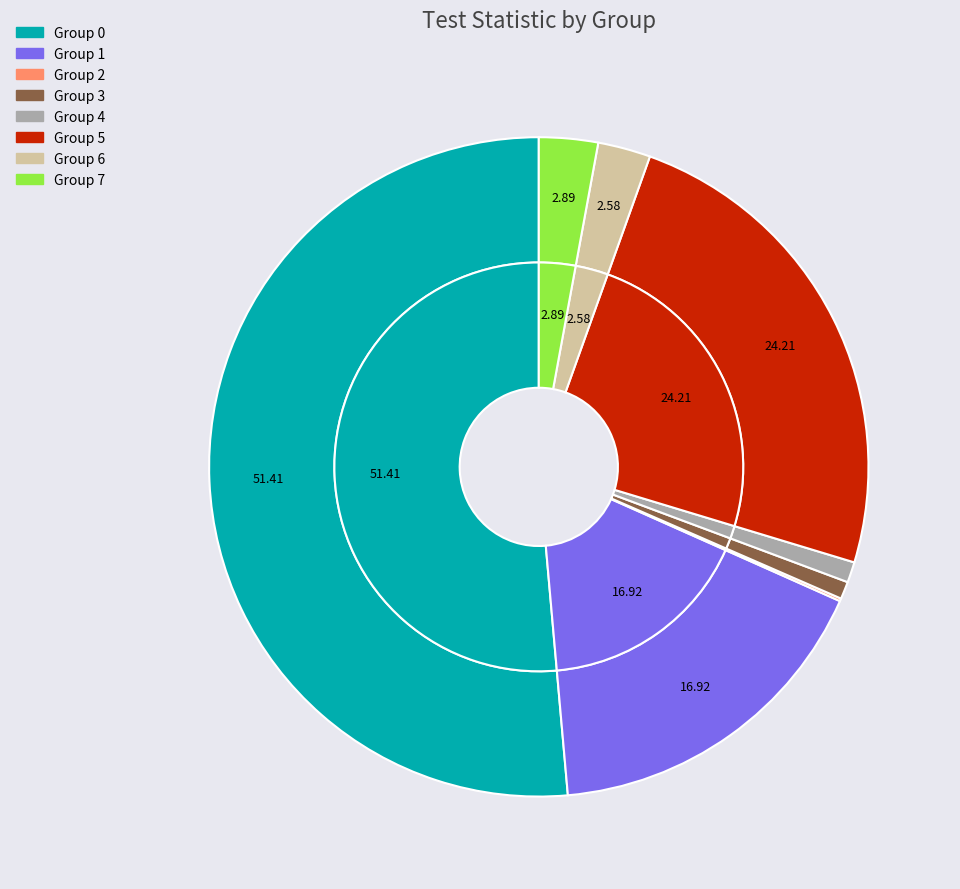

Is there a majority slice in this chart?

Yes